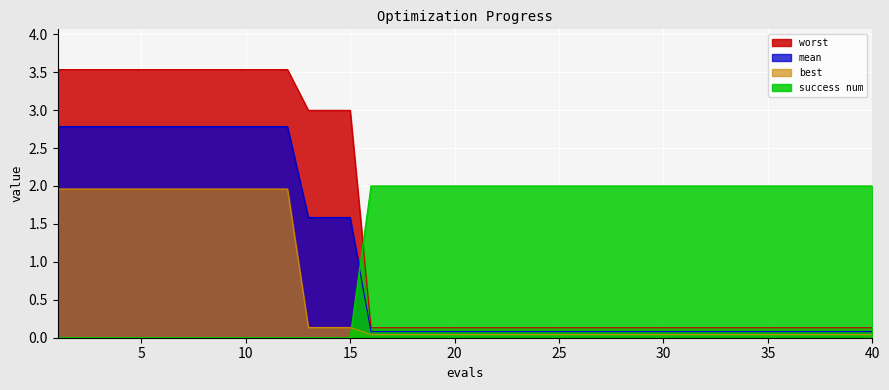

Read the mean value at 16.

0.1